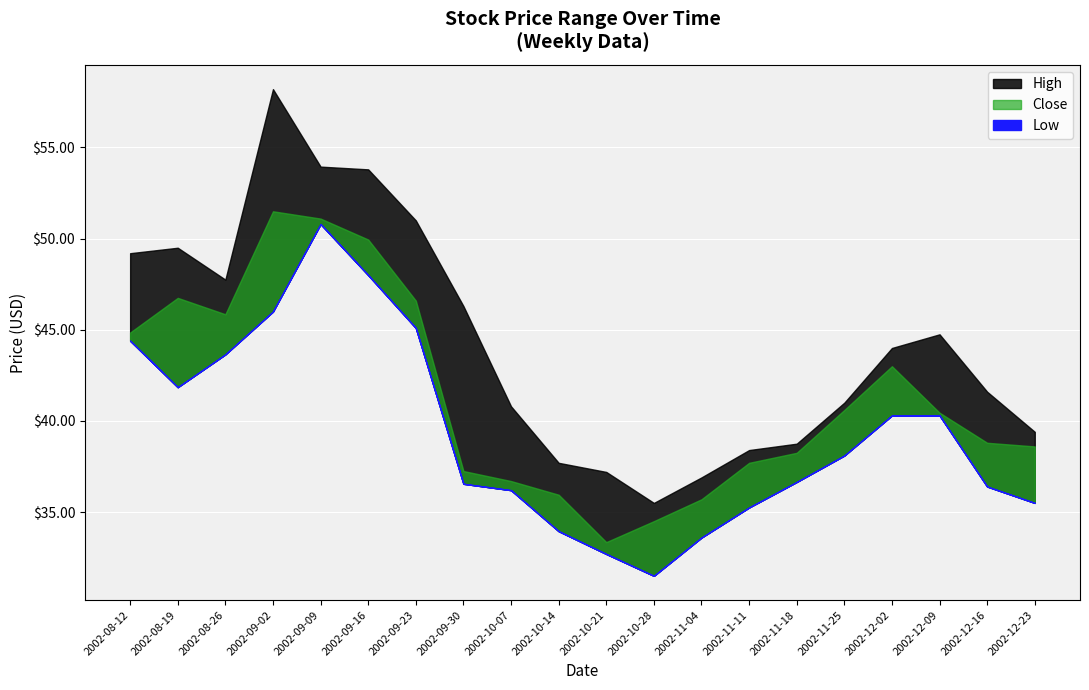

At which category does High reach its first local valley?

2002-08-26